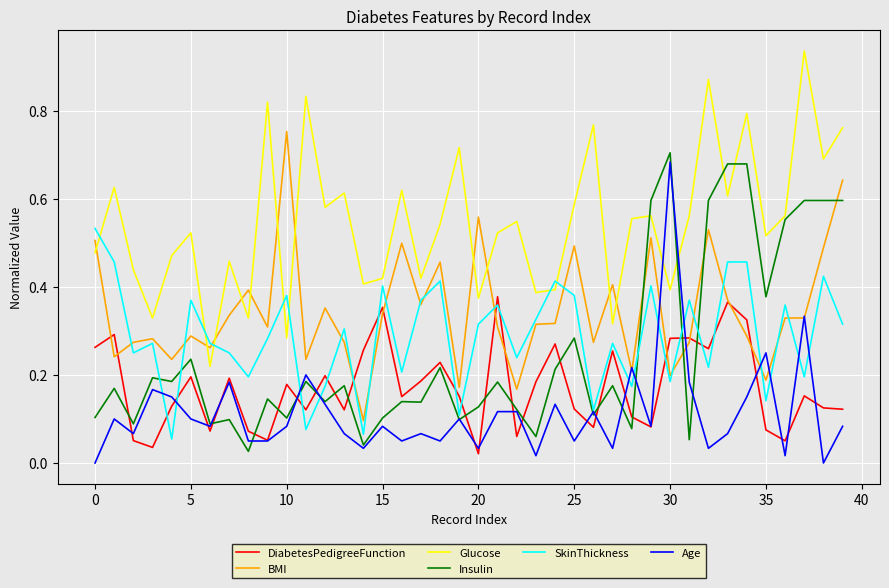

Which series ends up on top after the final intersection of BMI and Glucose?

Glucose